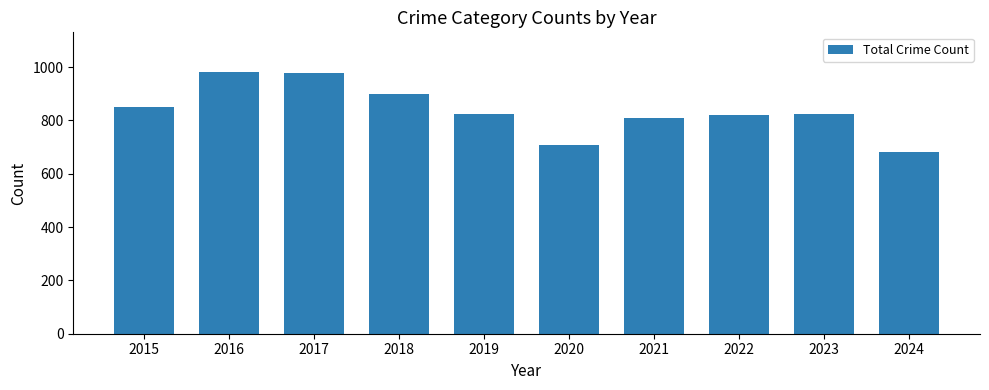

Is it true that the value at 2017 is 1713?

False